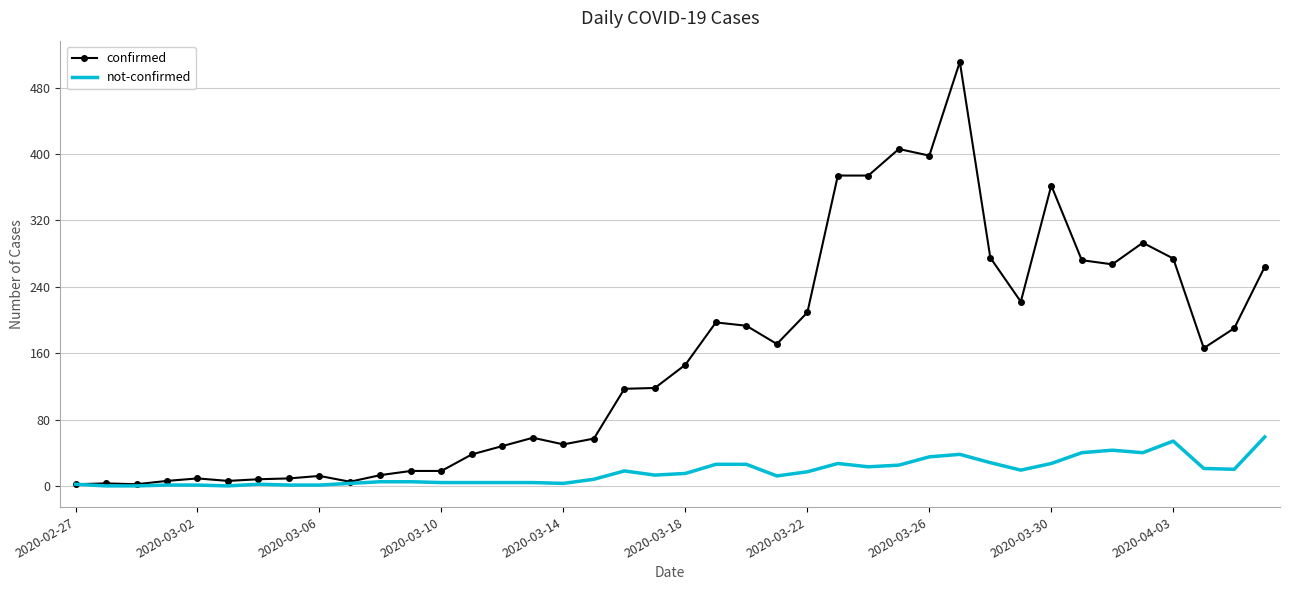

Which series has the largest range (max minus min)?

confirmed